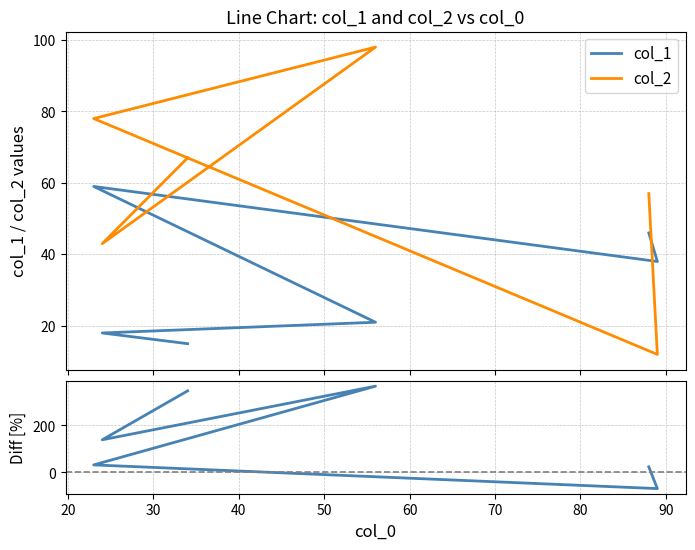

Is it true that col_2 vs col_1 [%] equals 224.8 at 60?

False